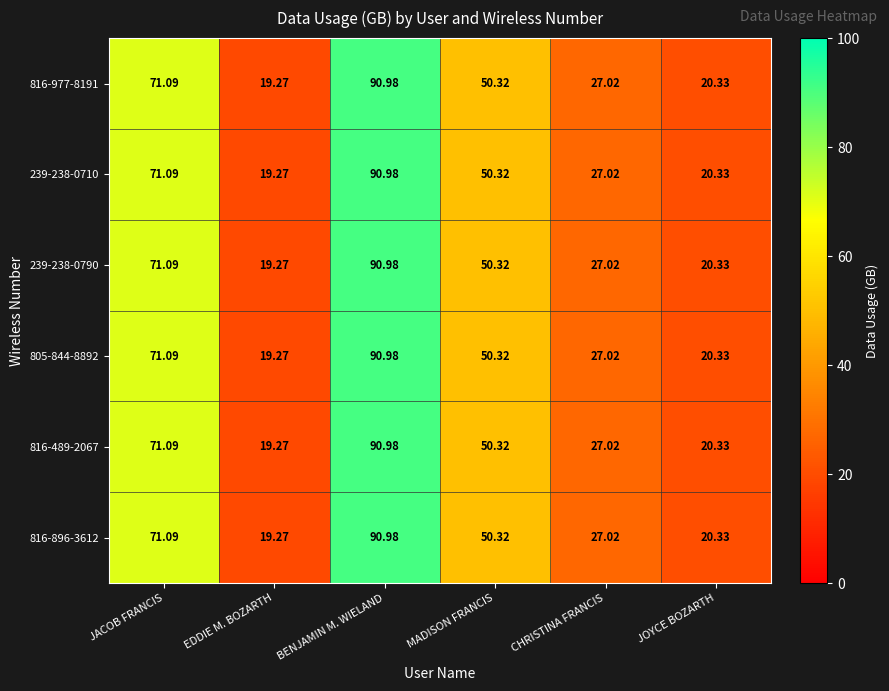

At which label is 805-844-8892 closest to 55?

MADISON FRANCIS